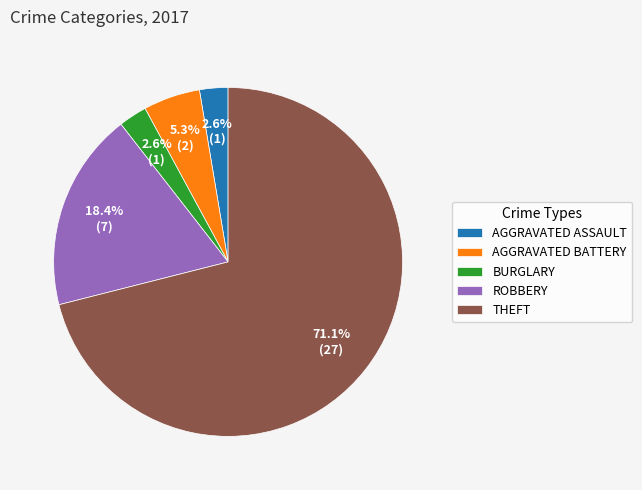

What is the total percentage of BURGLARY and THEFT?

73.7%